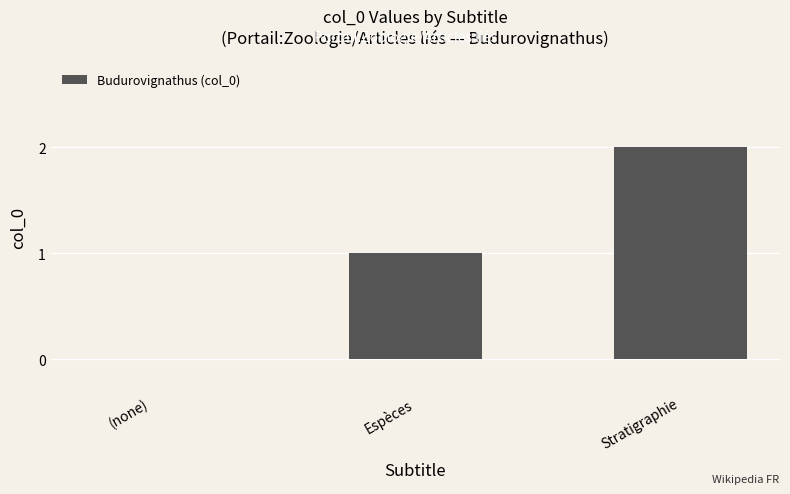

Reading left to right, what are all the values shown in this chart?

0	1	2